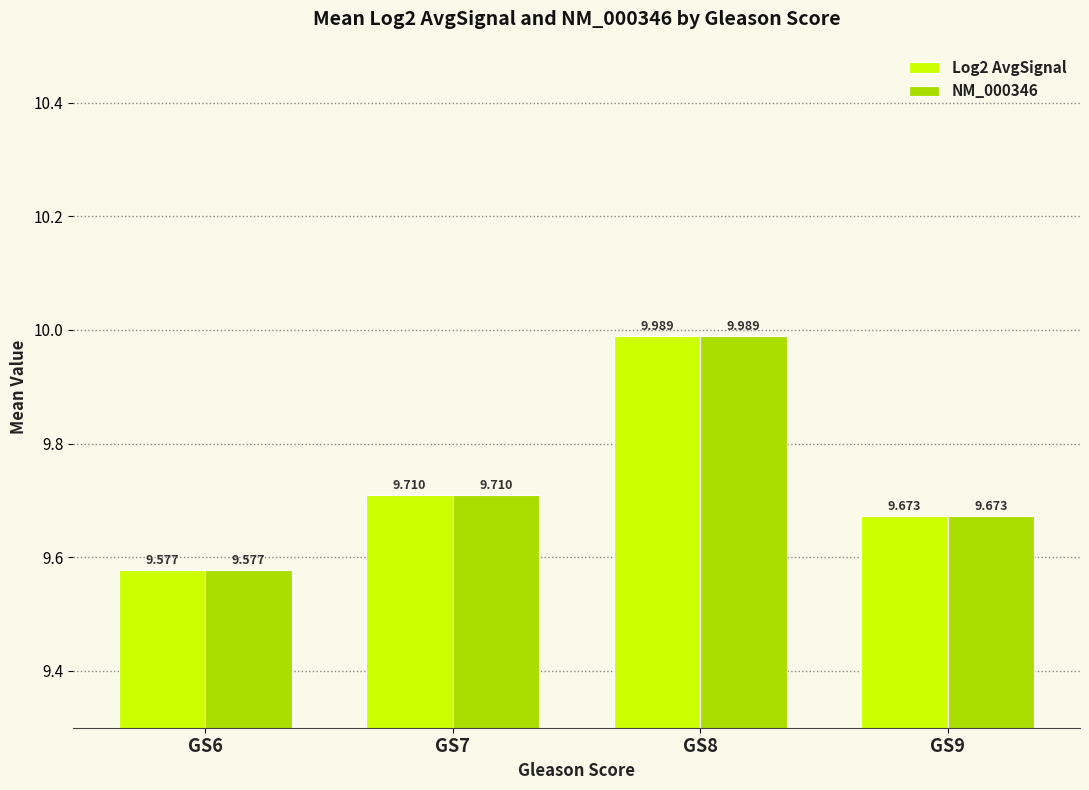

What is the average value of the NM_000346 series?

9.7